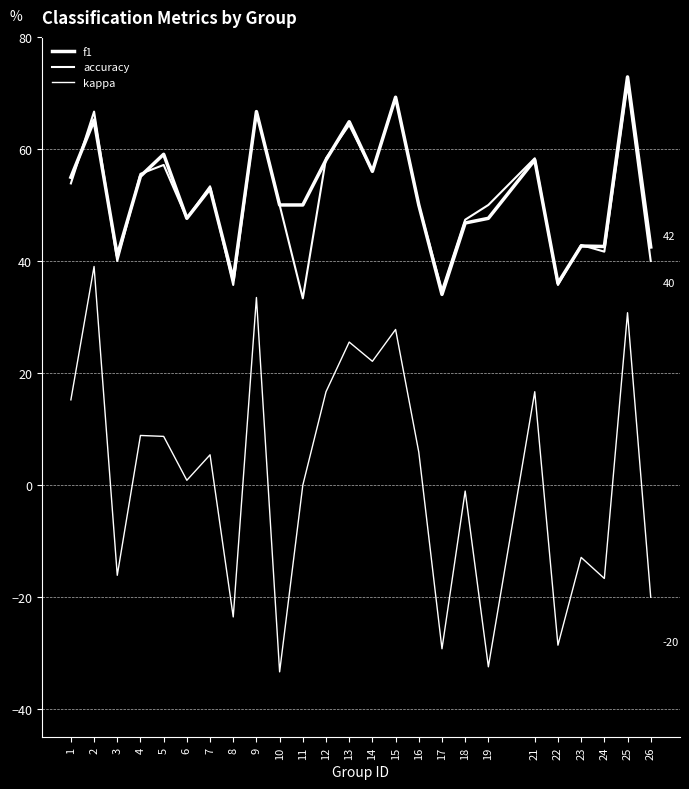

After their last crossing, which series has the higher values: f1 or accuracy?

f1